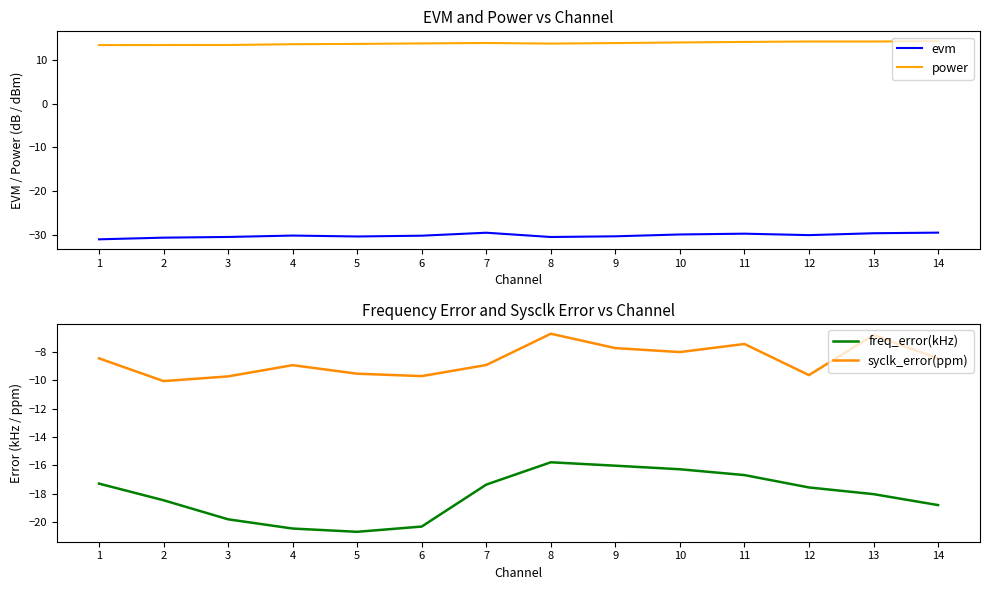

The evm series shows -49.8 at 12. True or false?

False